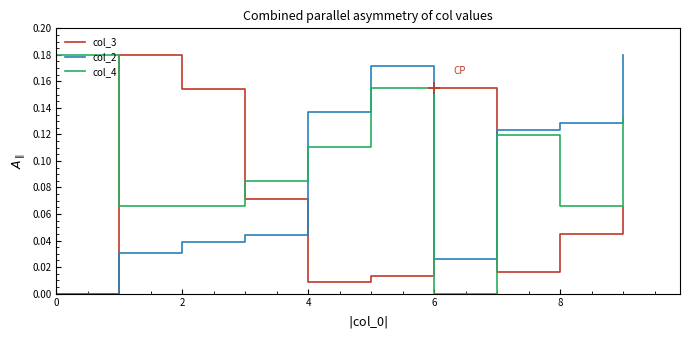

Which series ends up on top after the final intersection of col_4 and col_3?

col_4